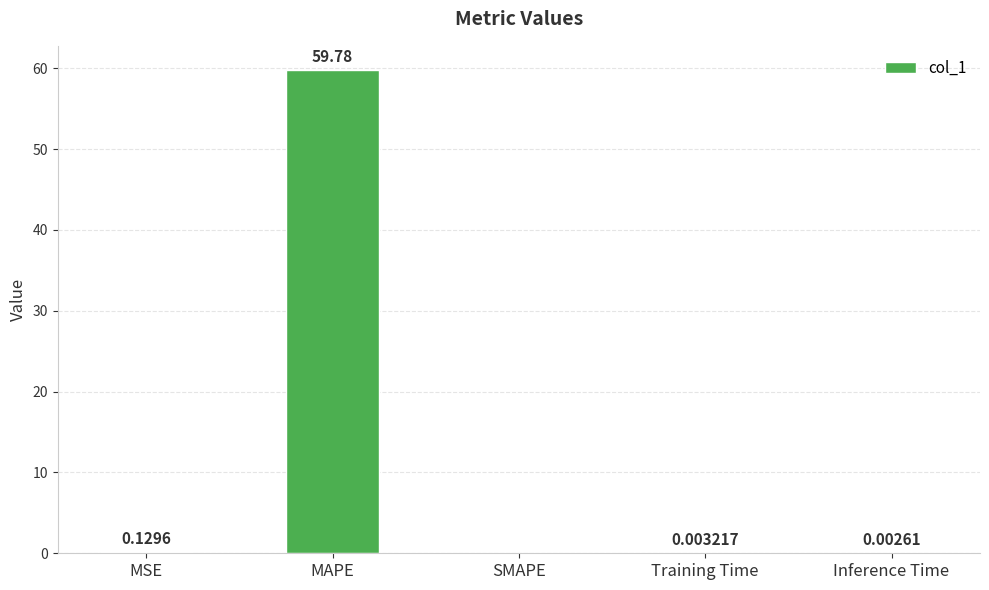

Where is the data nearest to the value 29?

MSE